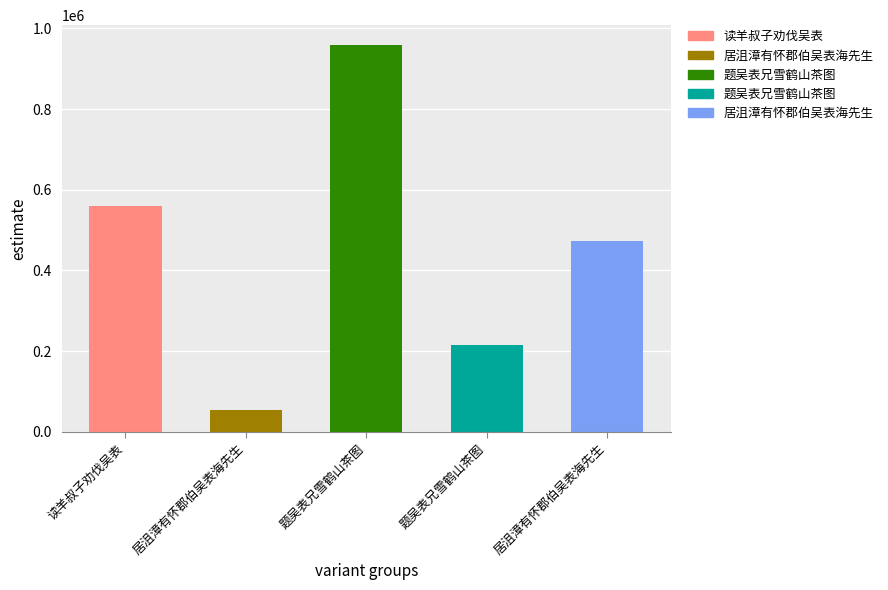

Where is the data nearest to the value 506963?

居沮漳有怀郡伯吴表海先生